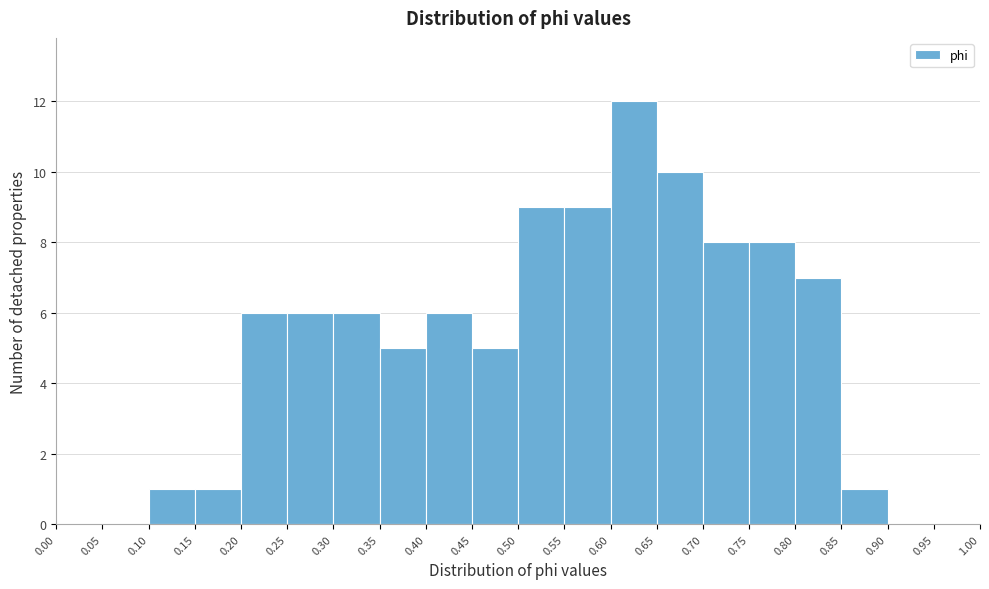

How tall is the bar that spans 0.25 to 0.30 on the x-axis? The values are not printed on the chart, so give them approximately, as read against the axis.

6